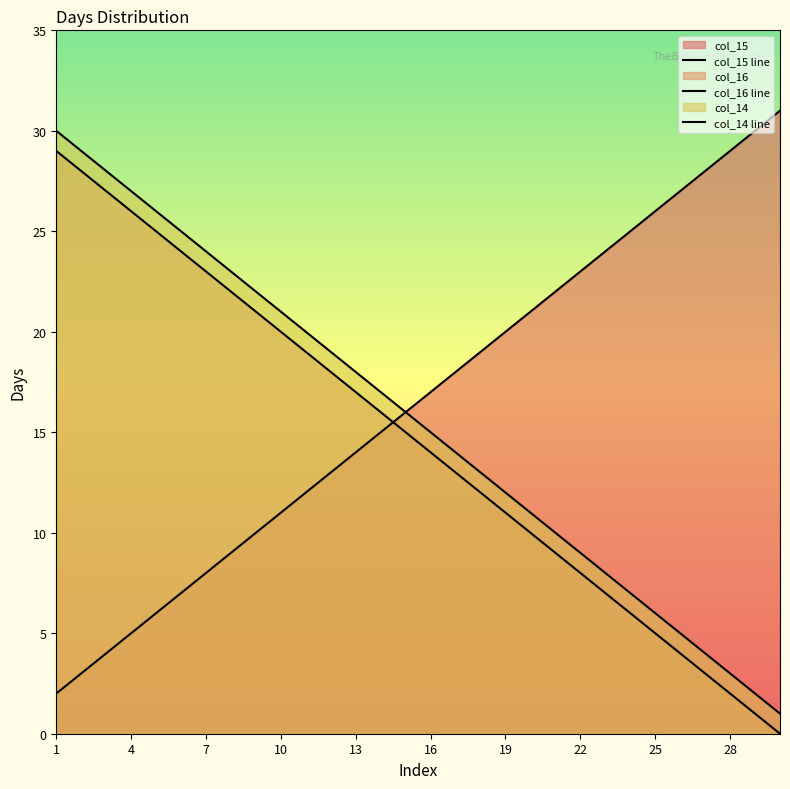

Which series has the largest range (max minus min)?

col_15 line